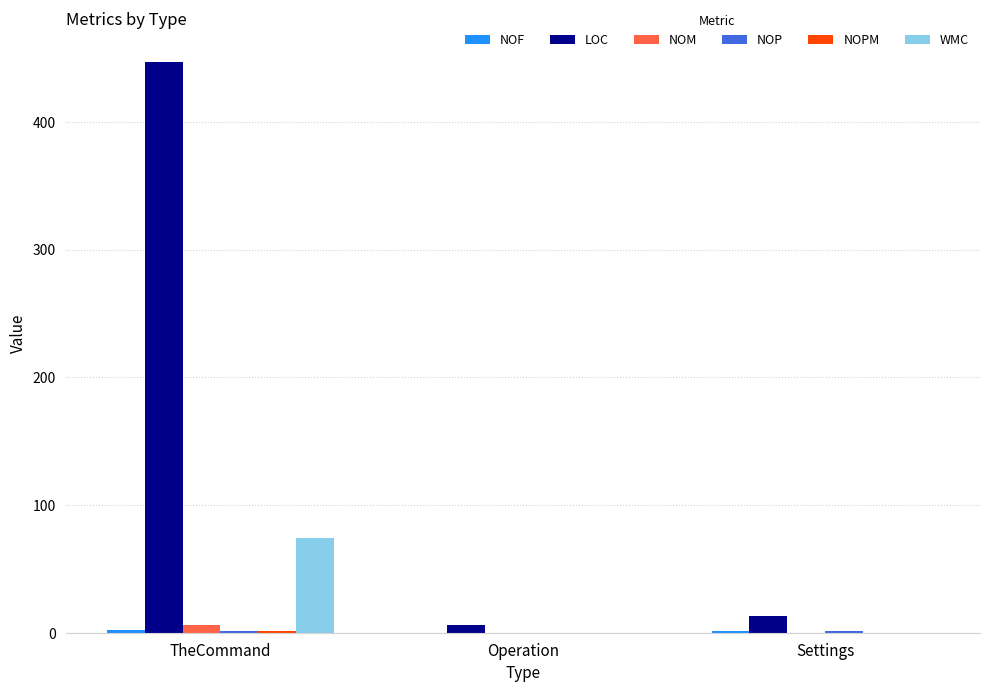

What is the spread (max minus min) of values at Settings?

13